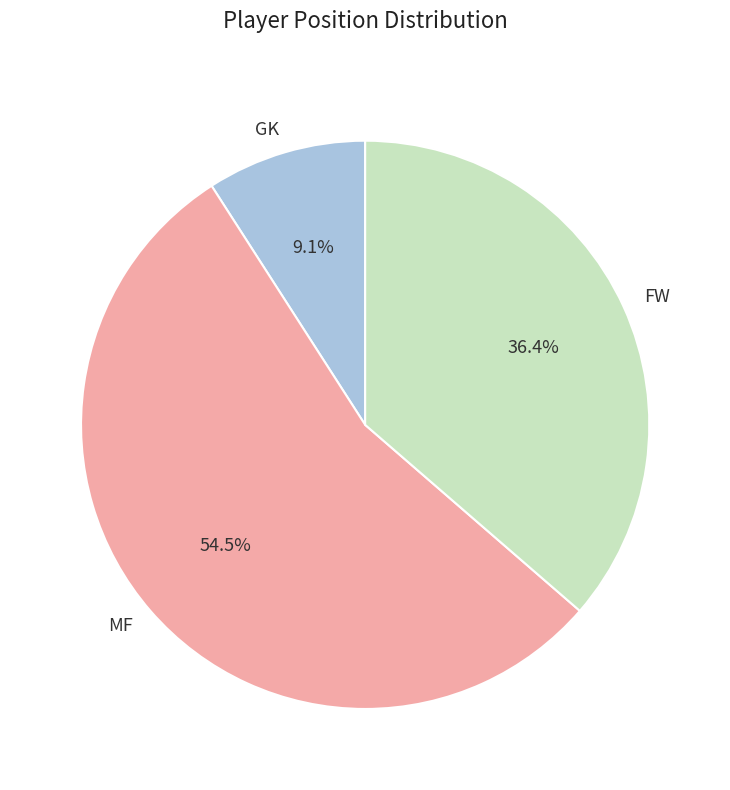

To the nearest percent, what is the difference between the largest and smallest slice percentages?

45%